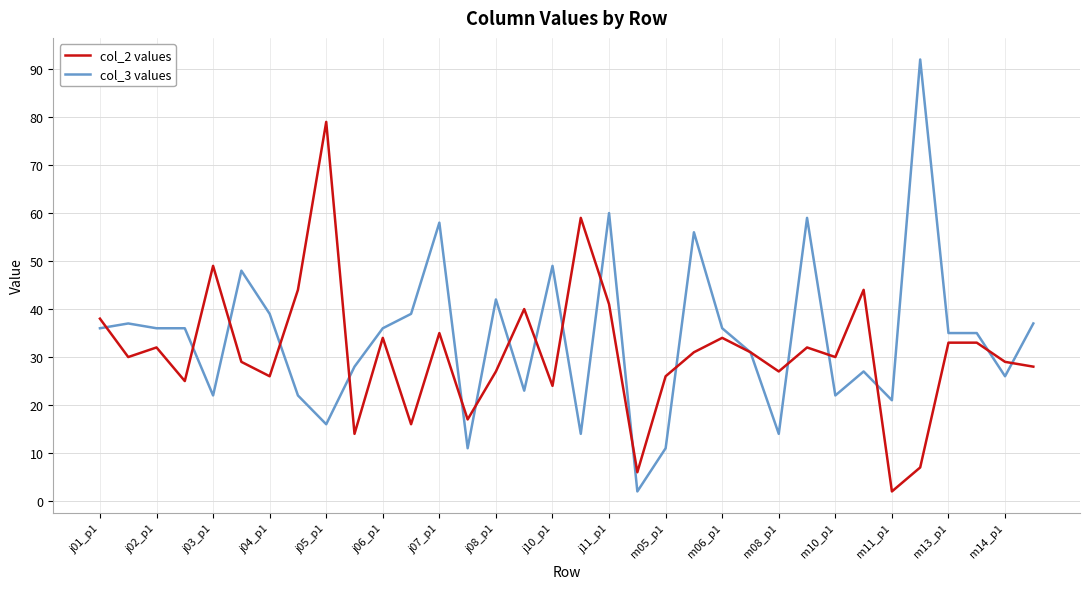

Rank the series by their maximum value, from lowest to highest.

col_2 values, col_3 values